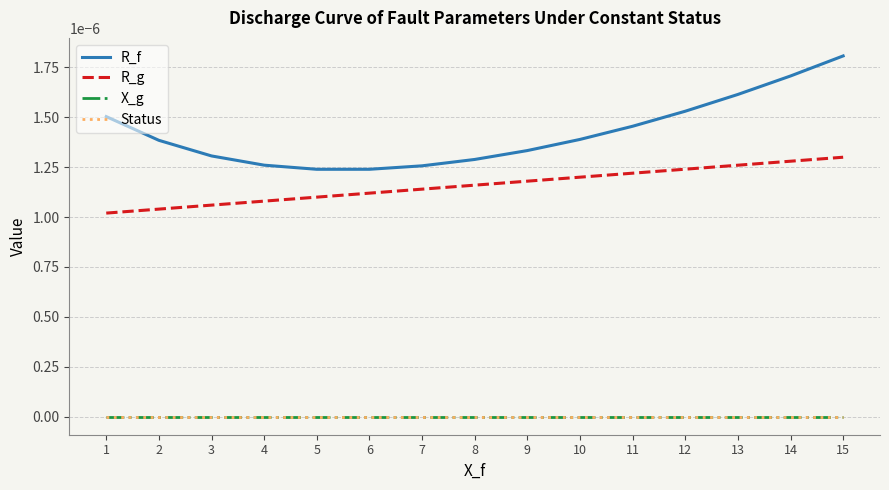

Is it true that X_g equals 0.0 at 3?

True